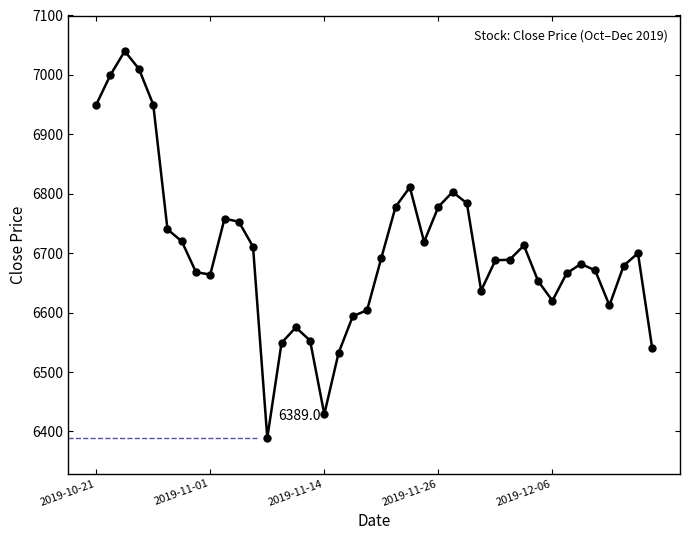

True or false: there are more than 2 points higher than both neighbors.

True